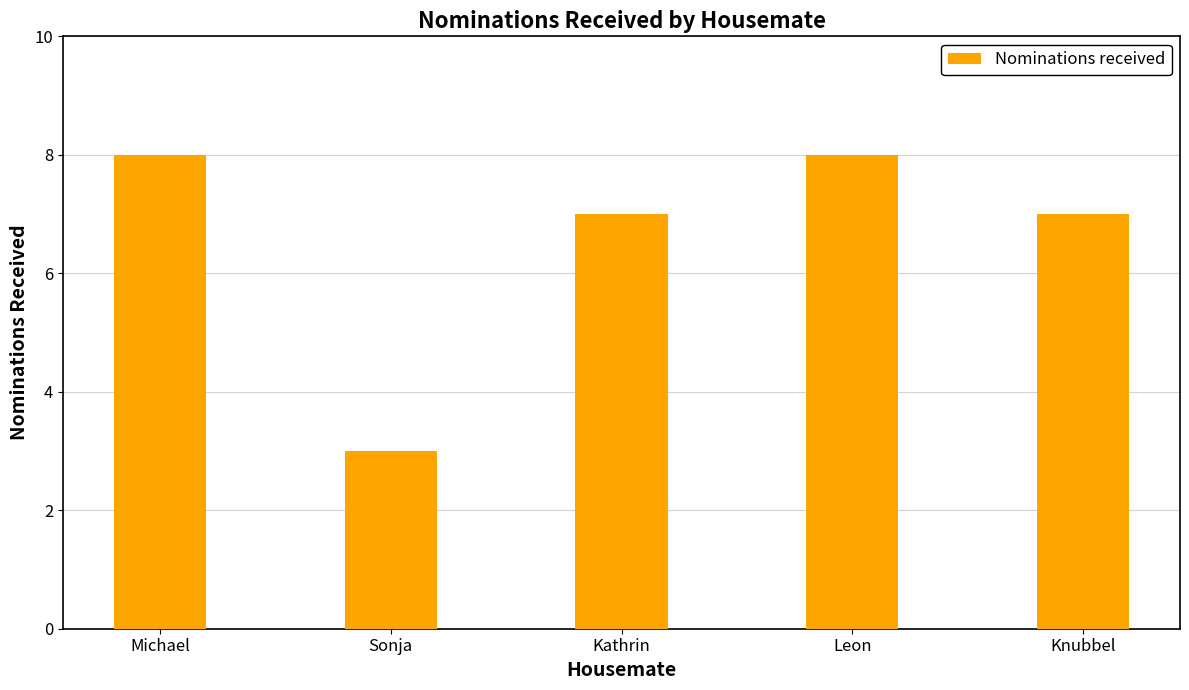

What is the sum of all values?

33